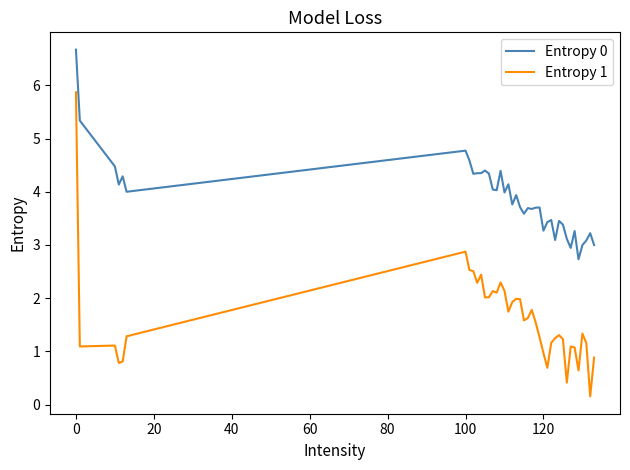

True or false: Entropy 0 and Entropy 1 cross at least once.

False